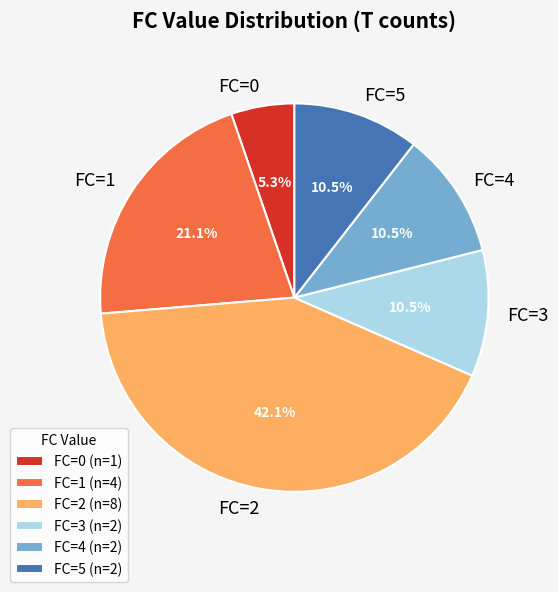

How many slices are in this pie chart?

6